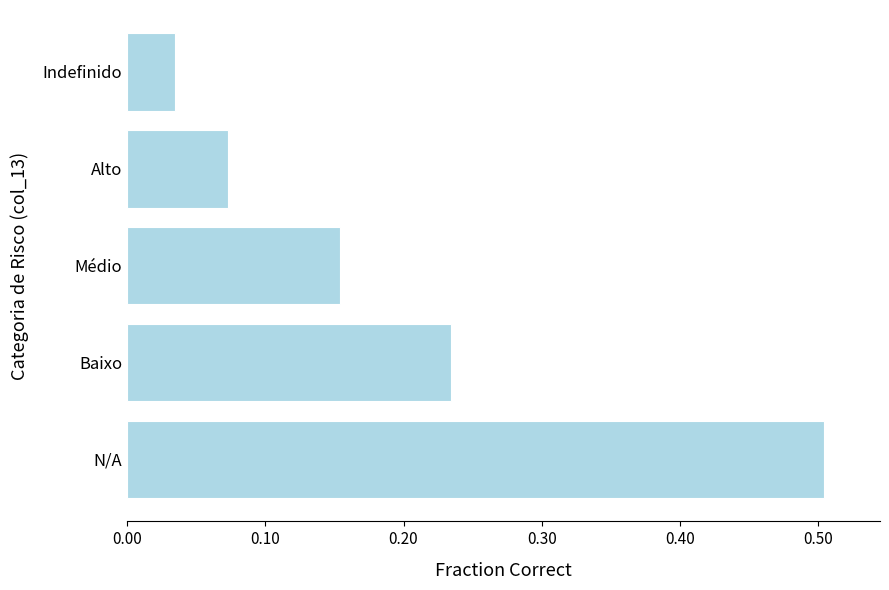

How many distinct data groups are displayed?

1